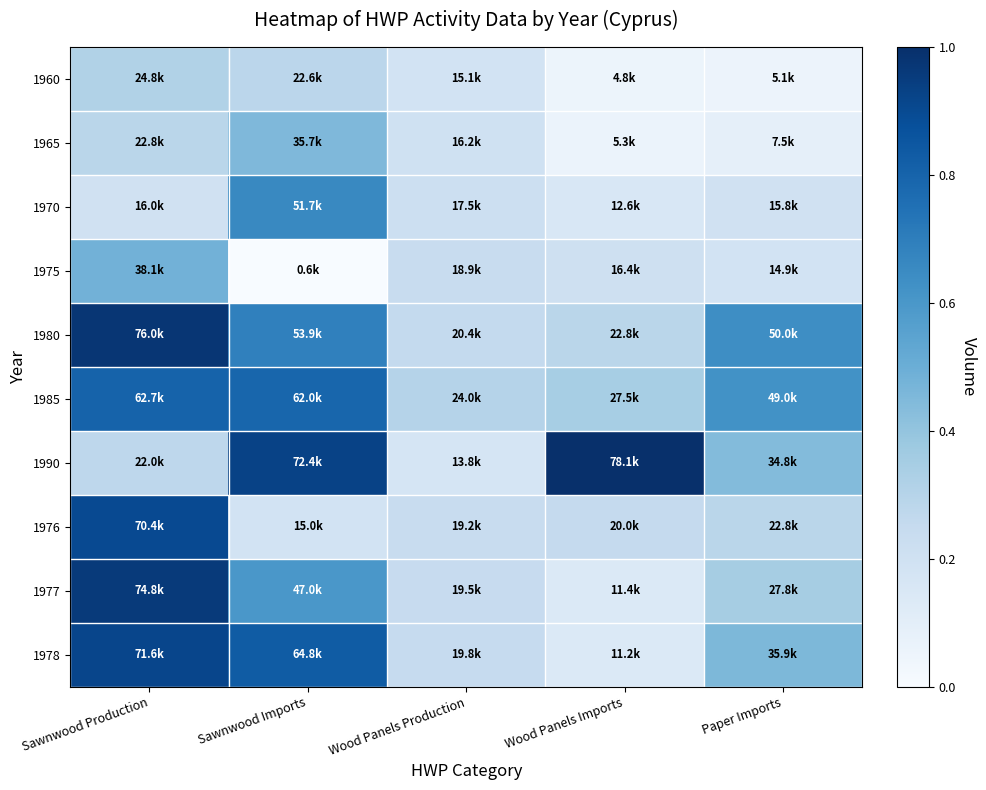

Reading left to right, what are all the values shown in this chart?

1960: Sawnwood Production=0.3	Sawnwood Imports=0.3	Wood Panels Production=0.2	Wood Panels Imports=0.1	Paper Imports=0.1
1965: Sawnwood Production=0.3	Sawnwood Imports=0.5	Wood Panels Production=0.2	Wood Panels Imports=0.1	Paper Imports=0.1
1970: Sawnwood Production=0.2	Sawnwood Imports=0.7	Wood Panels Production=0.2	Wood Panels Imports=0.2	Paper Imports=0.2
1975: Sawnwood Production=0.5	Sawnwood Imports=0.0	Wood Panels Production=0.2	Wood Panels Imports=0.2	Paper Imports=0.2
1980: Sawnwood Production=1.0	Sawnwood Imports=0.7	Wood Panels Production=0.3	Wood Panels Imports=0.3	Paper Imports=0.6
1985: Sawnwood Production=0.8	Sawnwood Imports=0.8	Wood Panels Production=0.3	Wood Panels Imports=0.3	Paper Imports=0.6
1990: Sawnwood Production=0.3	Sawnwood Imports=0.9	Wood Panels Production=0.2	Wood Panels Imports=1.0	Paper Imports=0.4
1976: Sawnwood Production=0.9	Sawnwood Imports=0.2	Wood Panels Production=0.2	Wood Panels Imports=0.3	Paper Imports=0.3
1977: Sawnwood Production=1.0	Sawnwood Imports=0.6	Wood Panels Production=0.2	Wood Panels Imports=0.1	Paper Imports=0.4
1978: Sawnwood Production=0.9	Sawnwood Imports=0.8	Wood Panels Production=0.2	Wood Panels Imports=0.1	Paper Imports=0.5